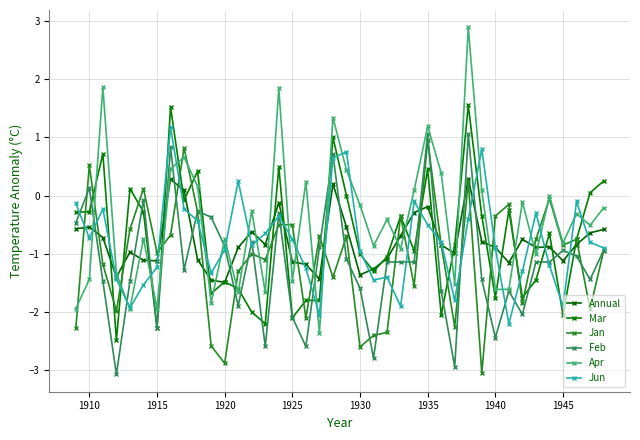

How many series are shown in this chart?

6